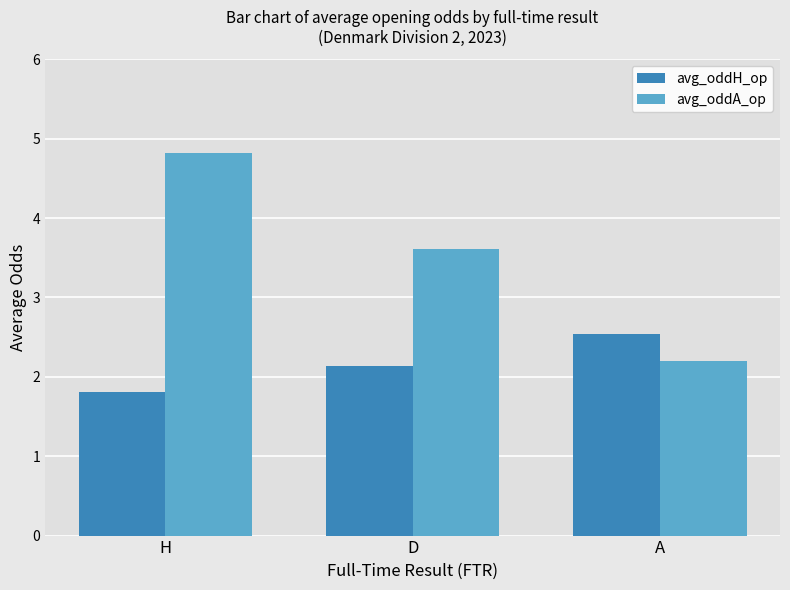

At which category does the chart reach its minimum across all series?

H